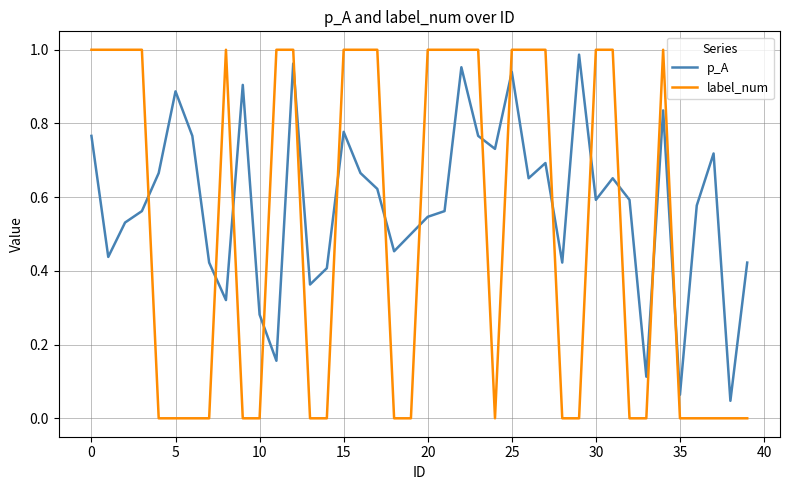

Which series has the largest range (max minus min)?

label_num